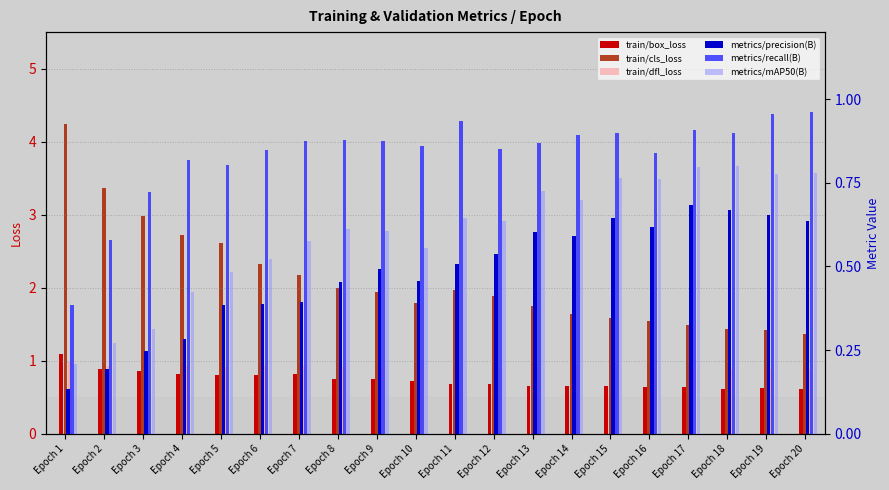

What is the value of the train/box_loss bar at the 16th from the left?

0.6